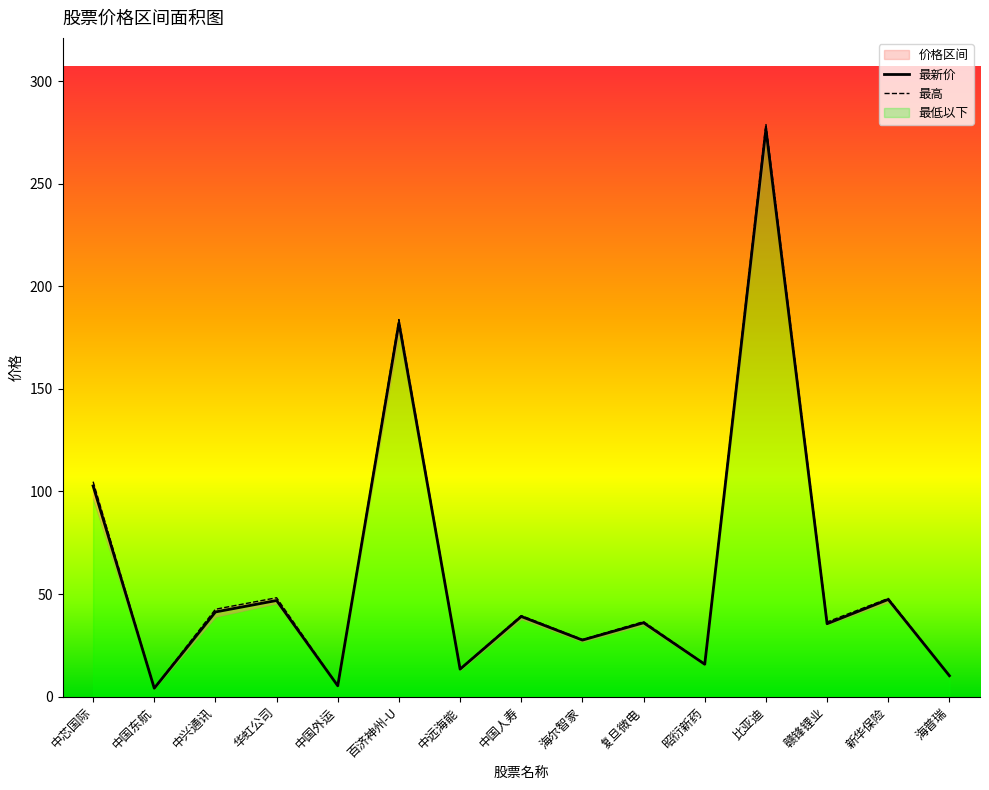

What is the highest value of the 最新价 series?

276.6